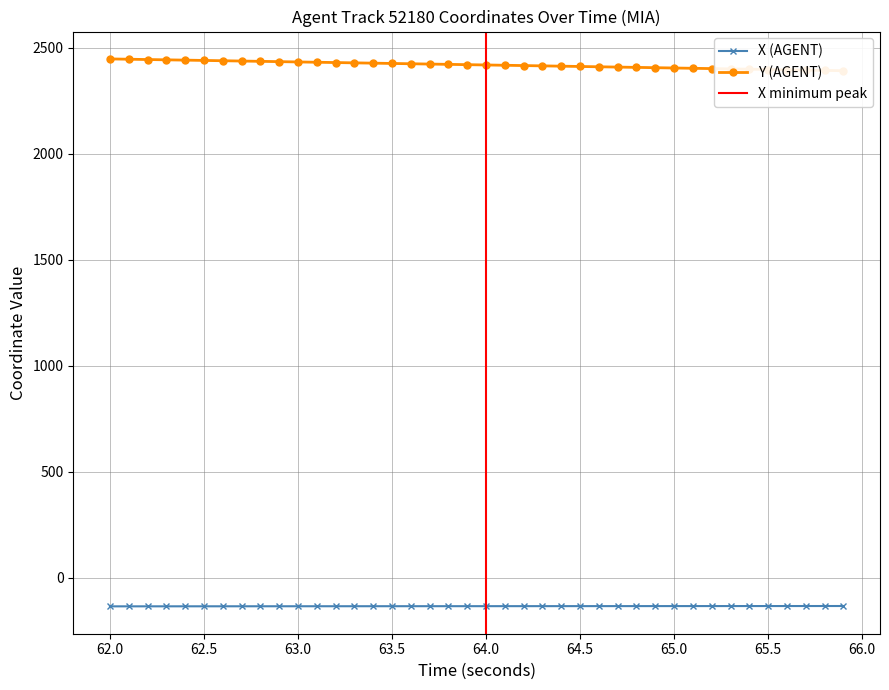

True or false: X (AGENT) and Y (AGENT) intersect in this chart.

False